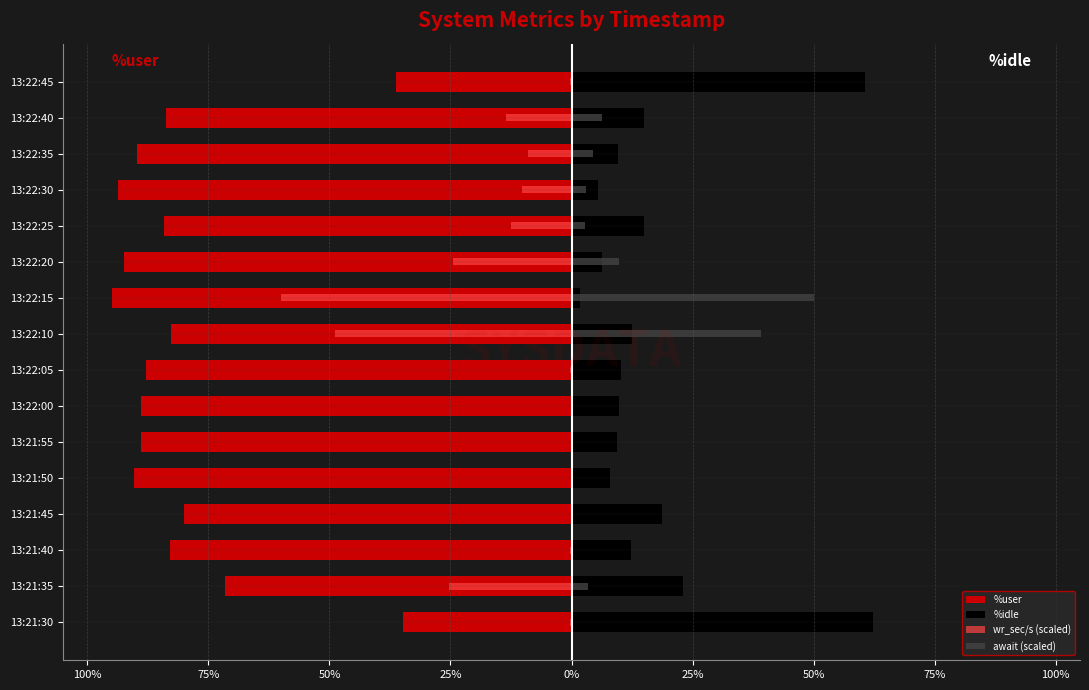

What is the average value of the %idle series?

17.5